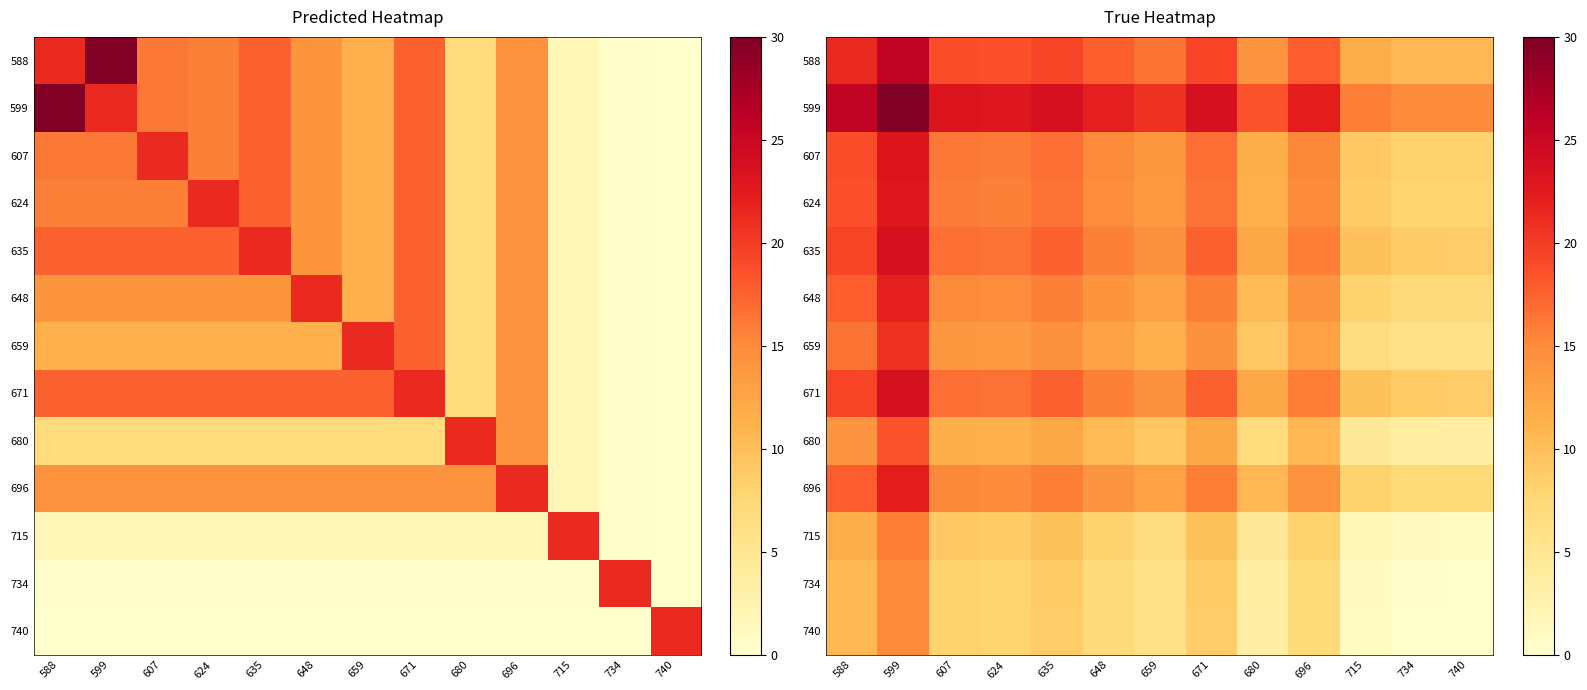

What value does the 715 series have at 740?

0.9